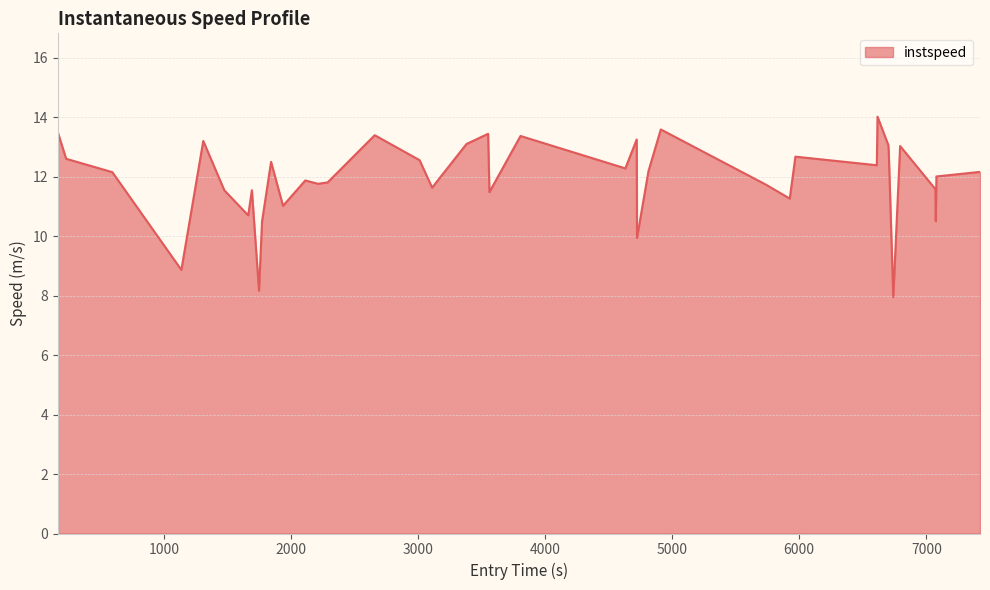

What is the minimum value shown in the chart?

8.0